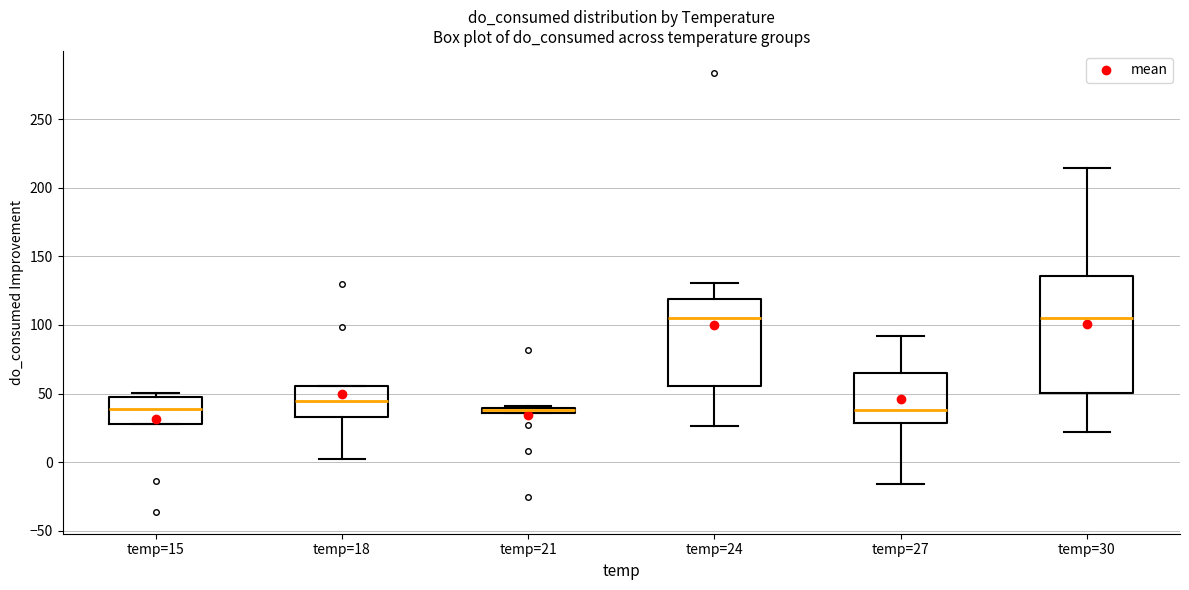

Comparing the boxes themselves (not the whiskers), which one is the tallest?

temp=30